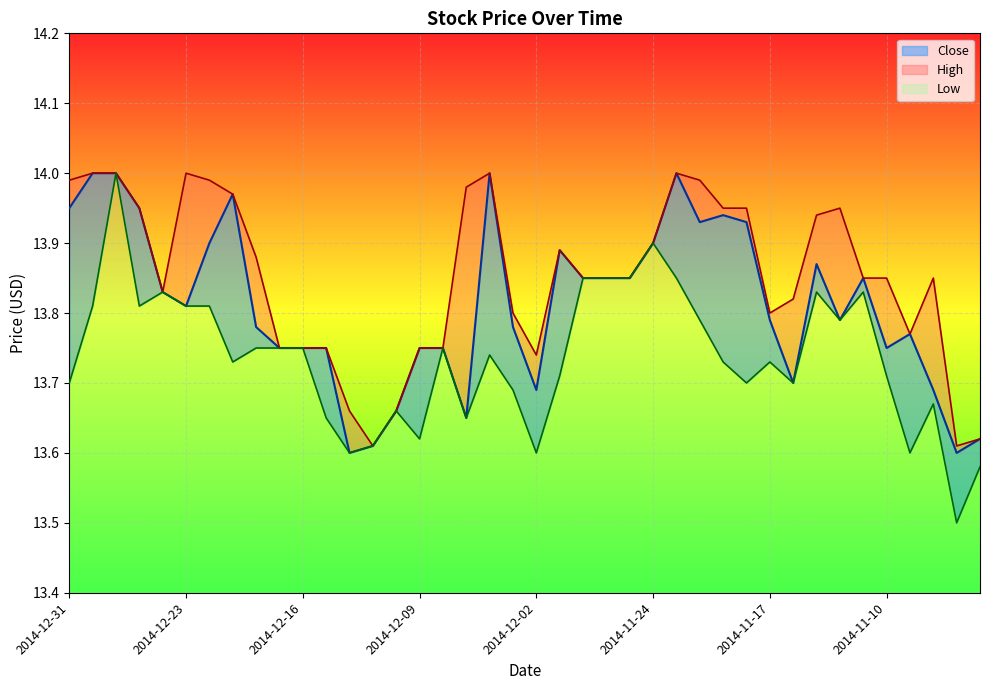

How many distinct data groups are displayed?

3